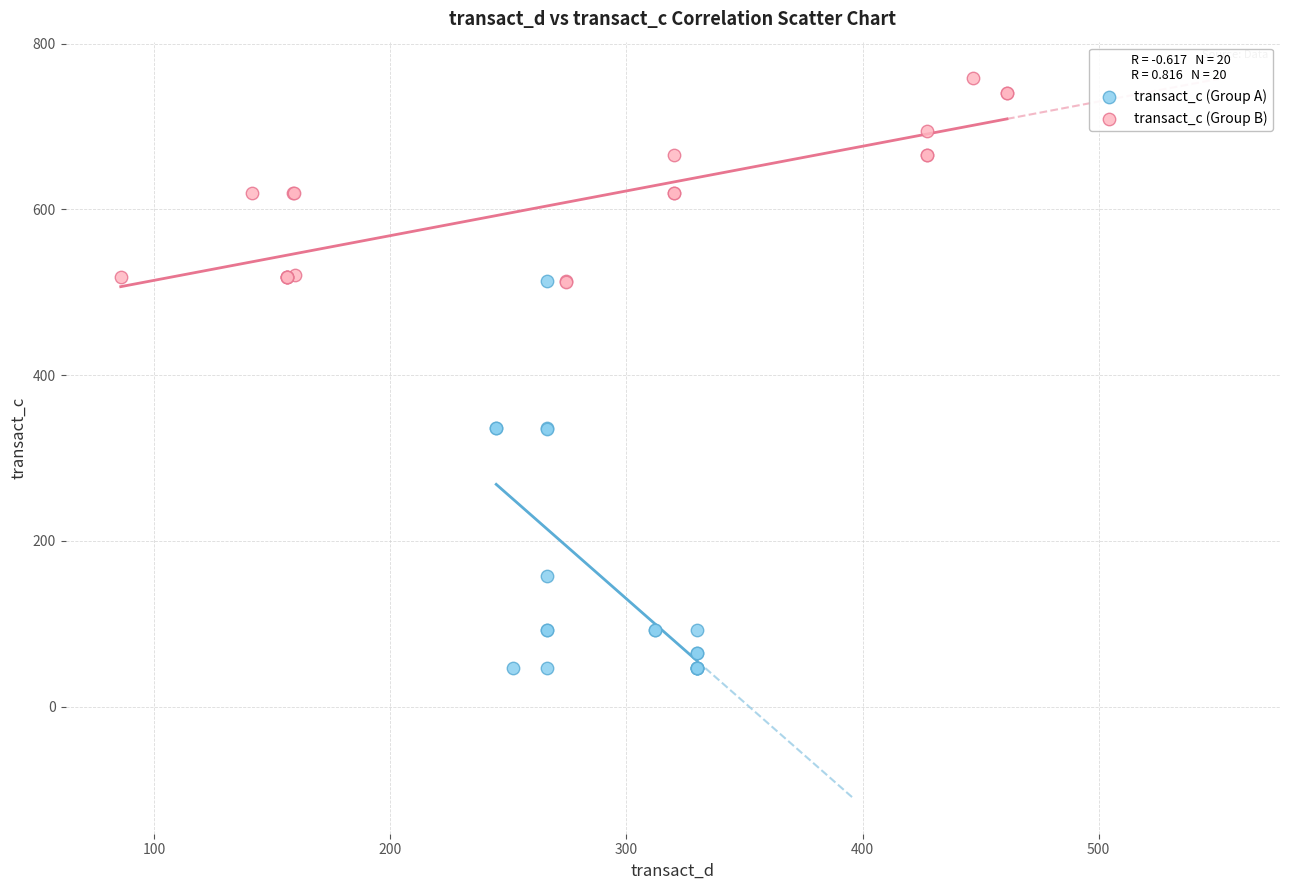

Which series contains the highest Y value?

transact_c (Group B)